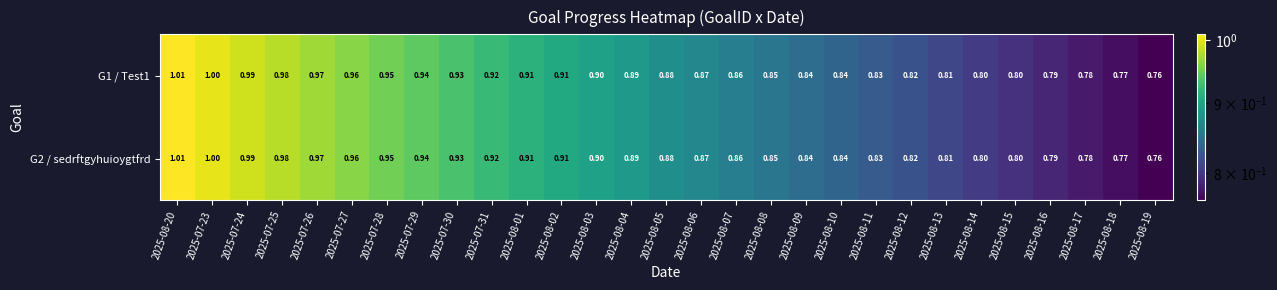

Is the value of G2 / sedrftgyhuioygtfrd at 2025-08-01 greater than the value of G1 / Test1 at 2025-08-05?

Yes